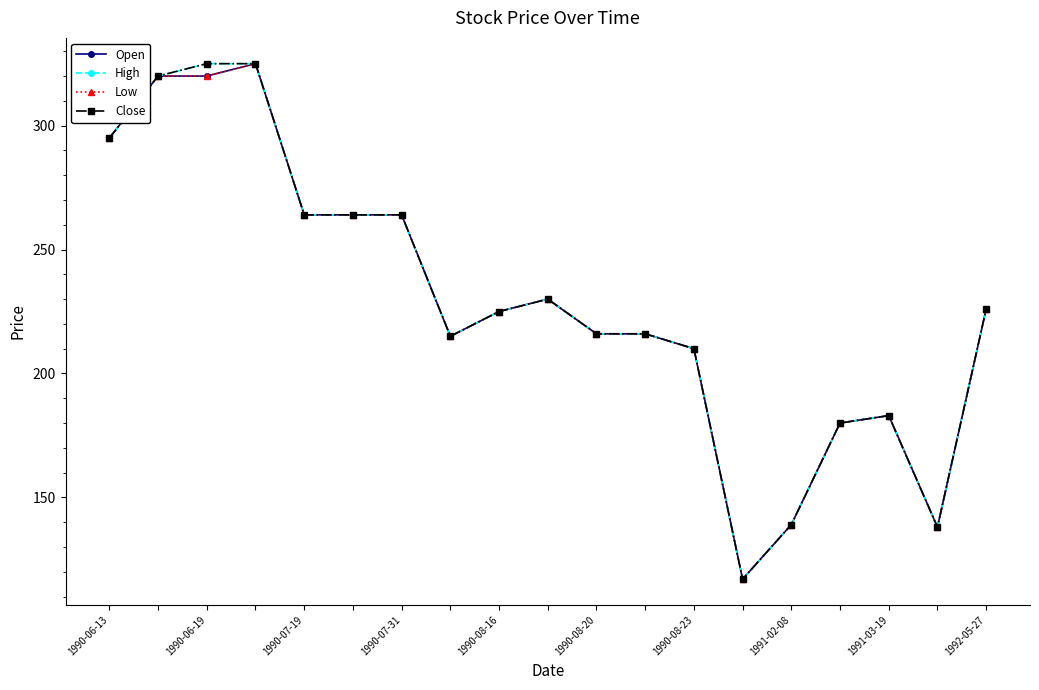

Is this an area chart (filled region under the line)?

No